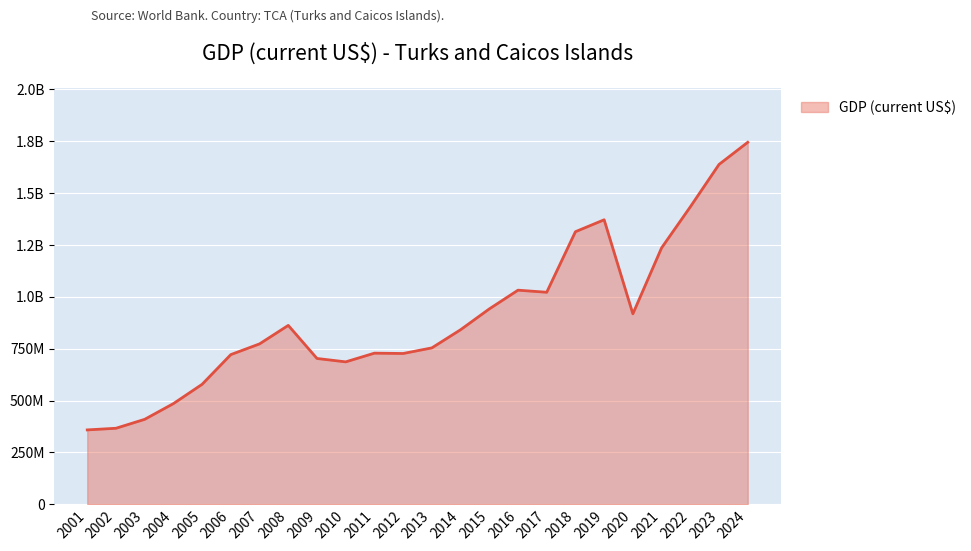

What is the greatest value displayed?

1745378000